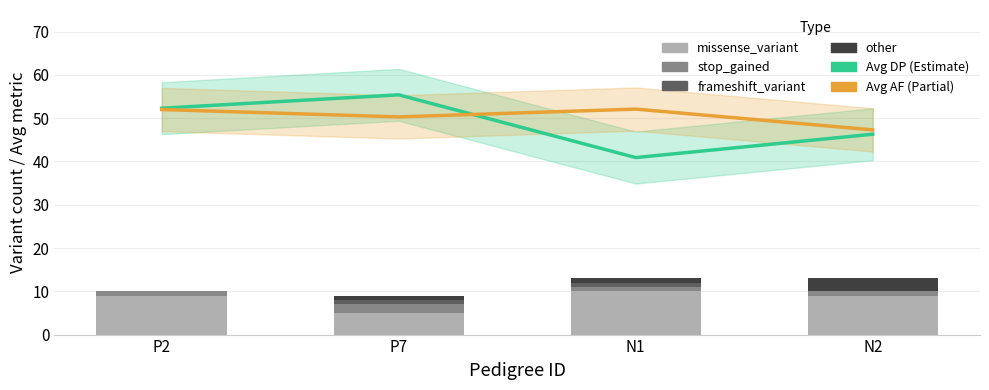

Where does the Avg DP (Estimate) series first go above 52?

P2